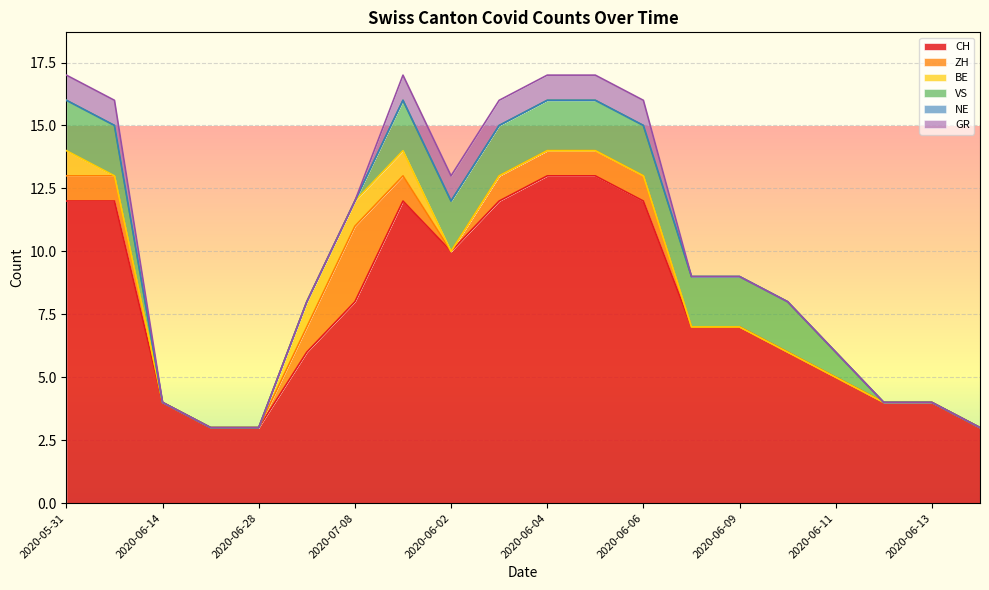

What are all the series names shown in the legend?

CH, ZH, BE, VS, NE, GR